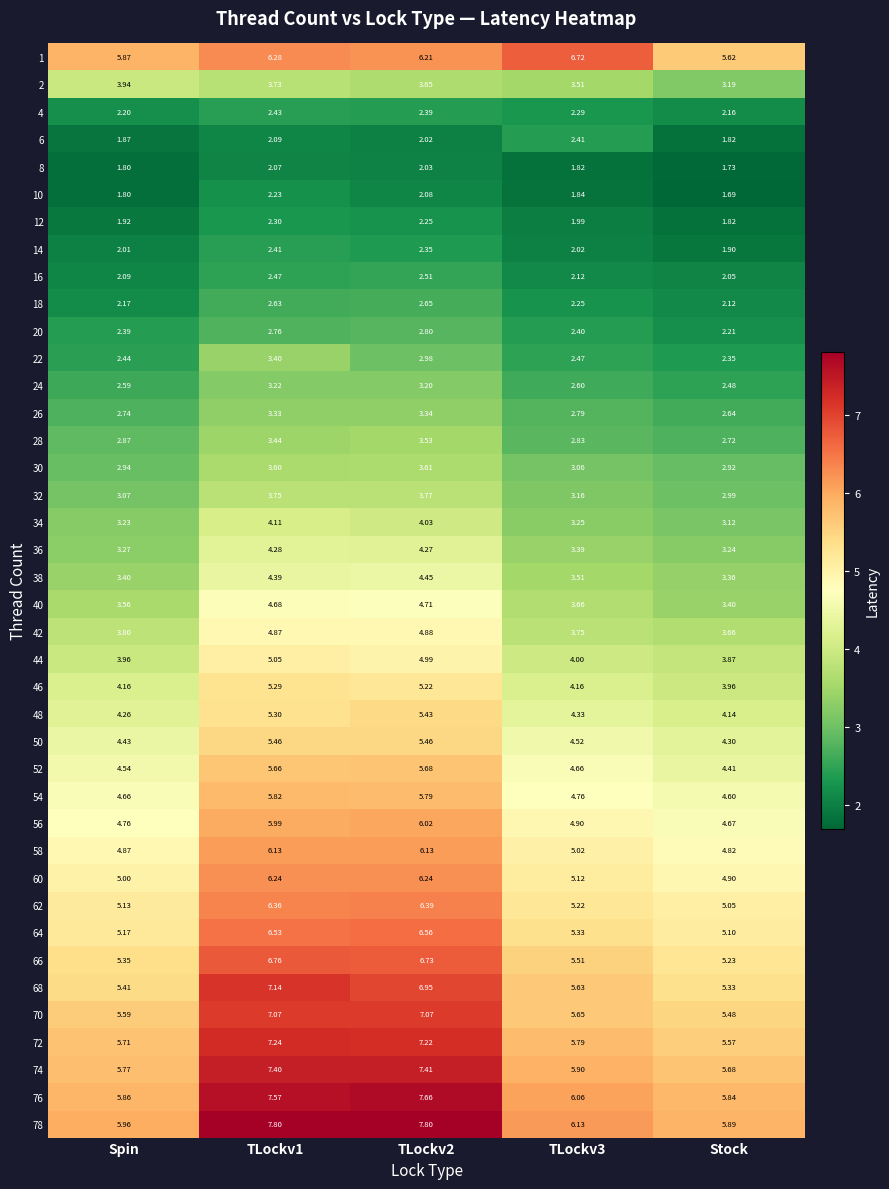

At which category is the sum across all series the highest?

TLockv1